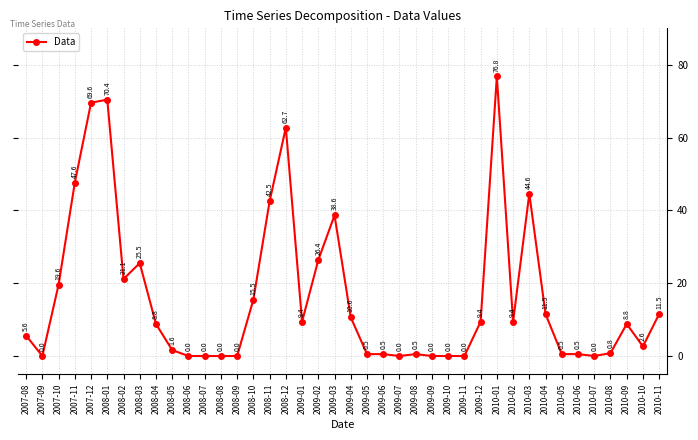

How many lines are shown in the chart?

1